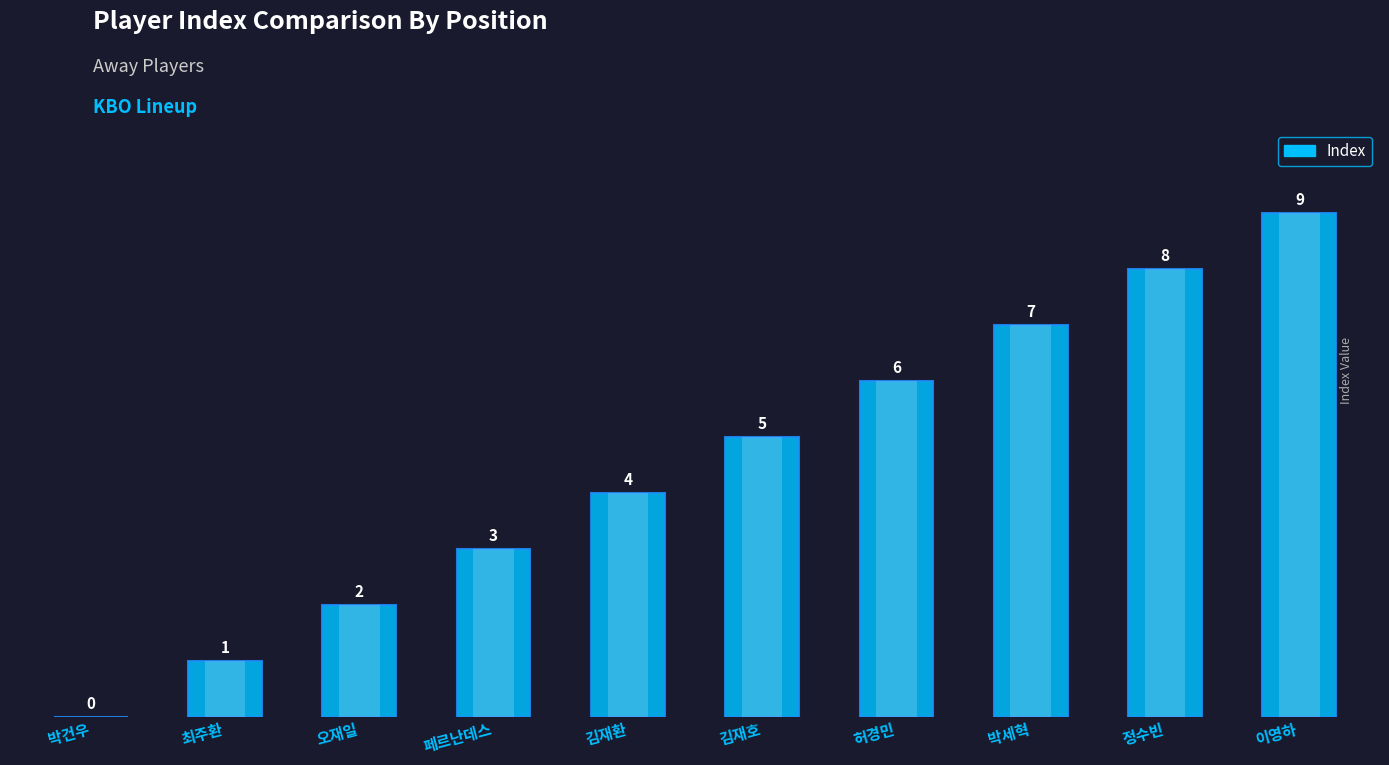

List the labels in order of value, smallest first.

박건우, 최주환, 오재일, 페르난데스, 김재환, 김재호, 허경민, 박세혁, 정수빈, 이영하